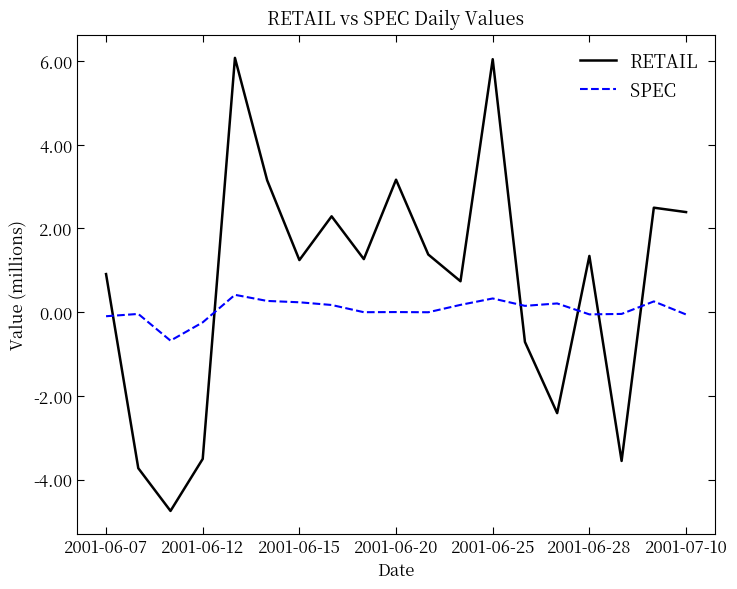

List the series in order of their peak value, highest first.

RETAIL, SPEC